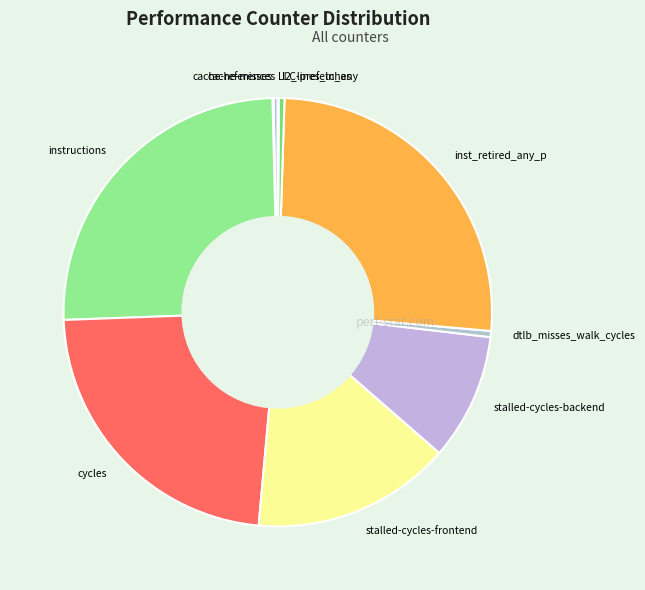

Is the sum of cache-references and stalled-cycles-frontend greater than half?

No